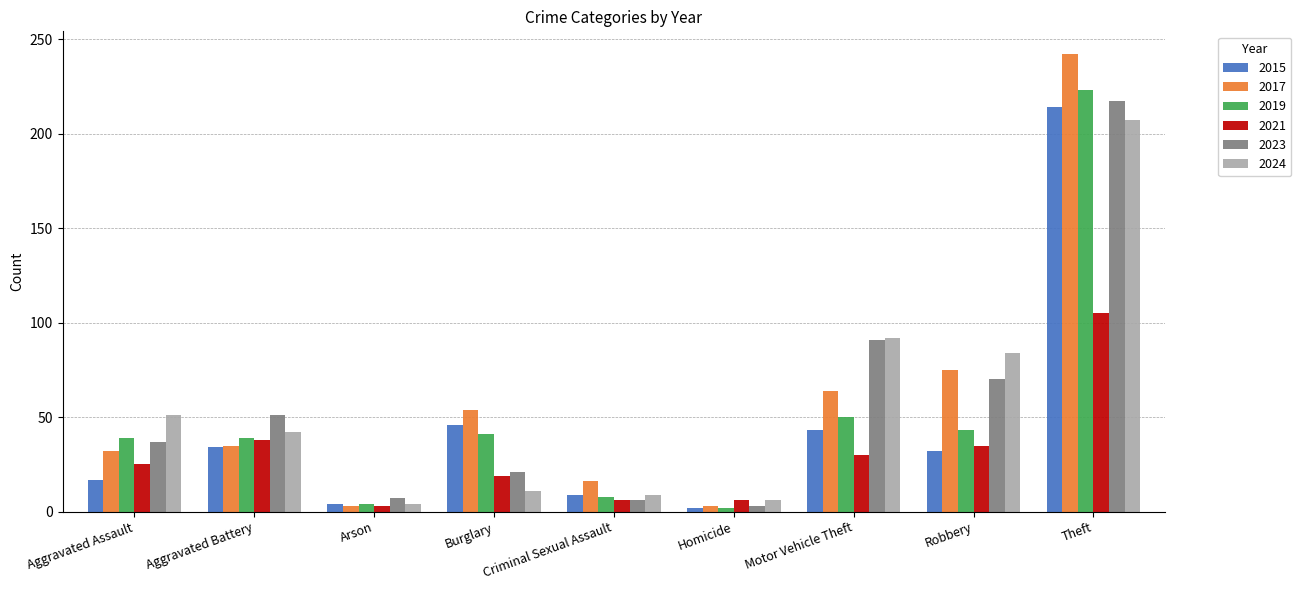

At how many categories does at least one series exceed 65?

3